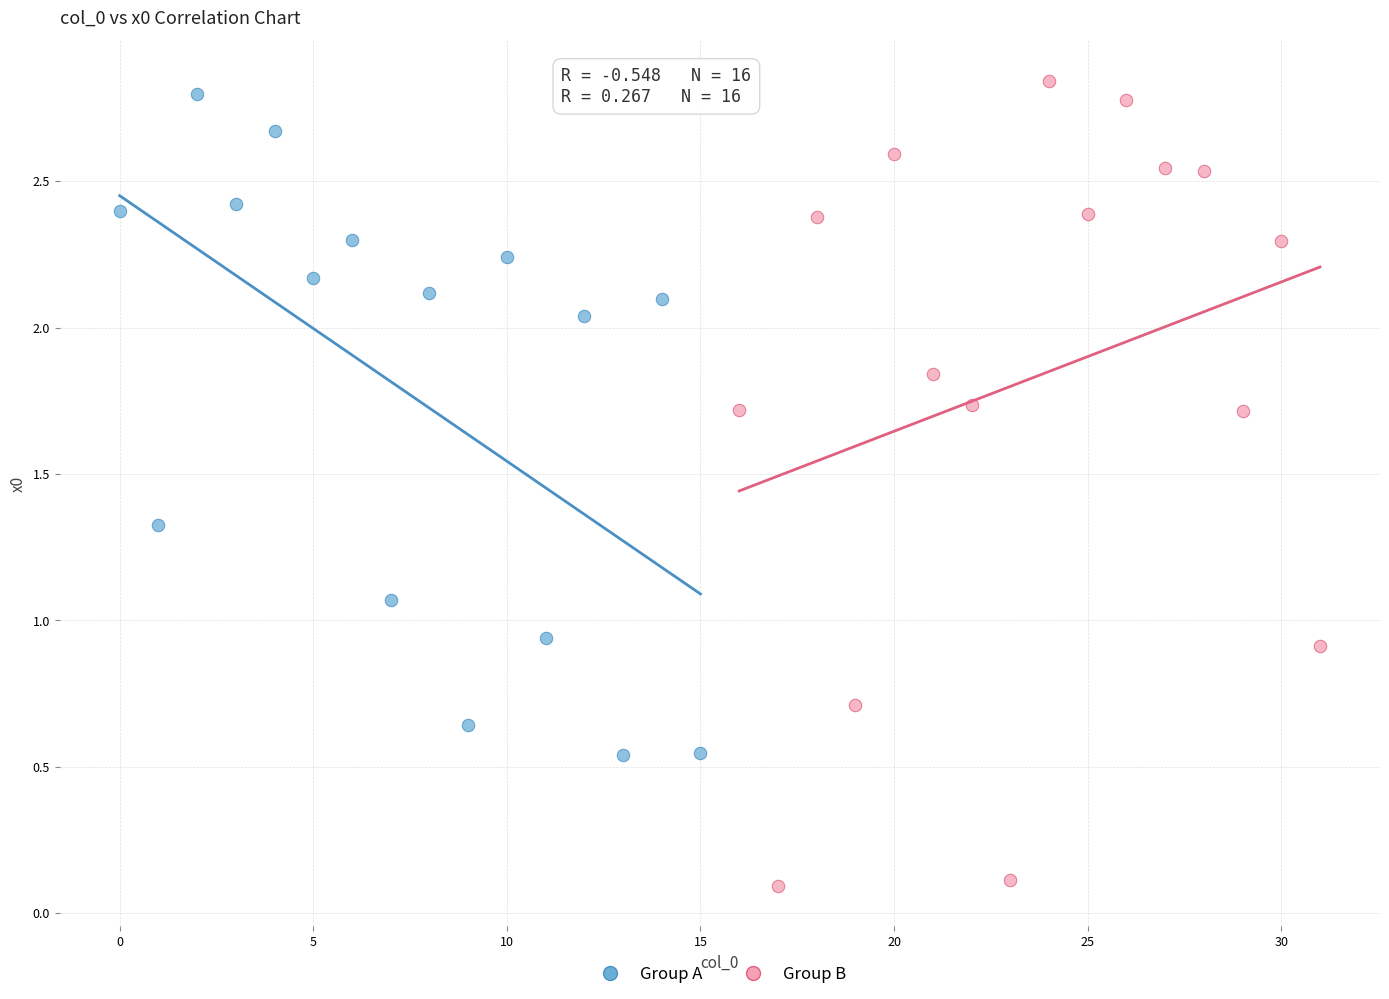

Which series reaches the minimum Y coordinate?

Group B